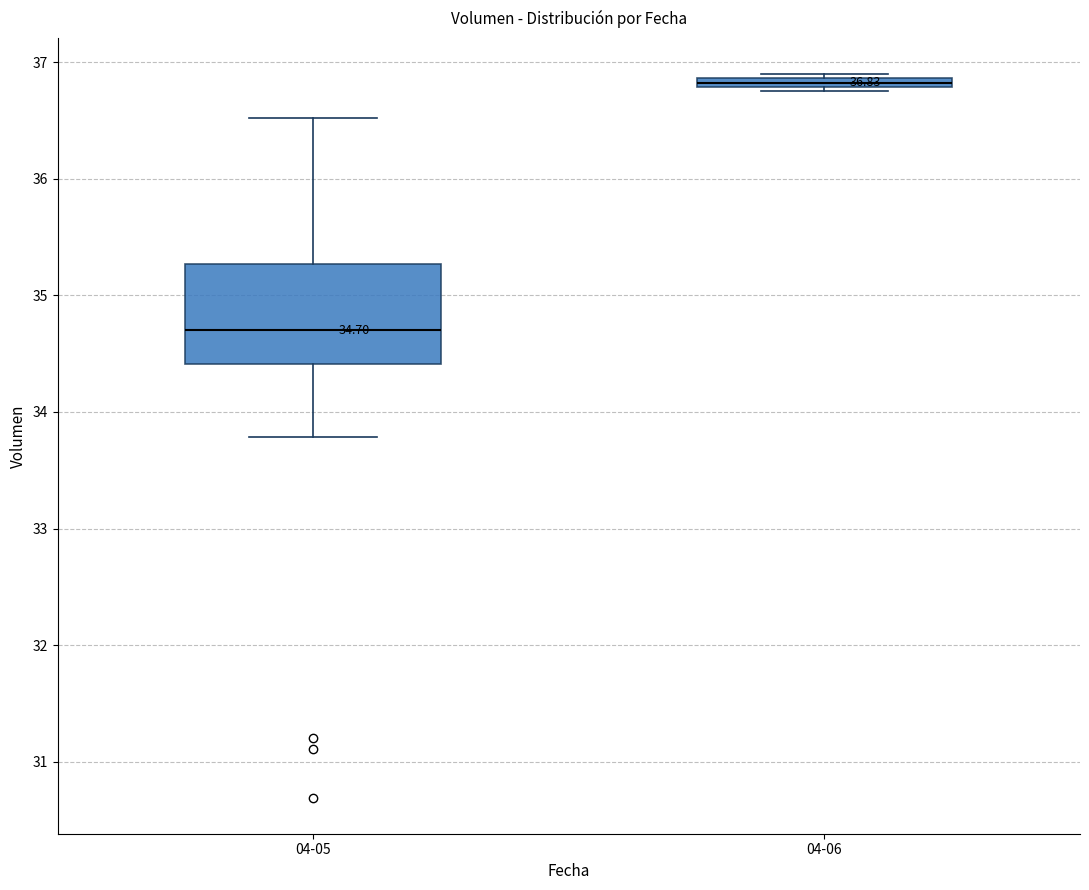

Which box's median line is the lowest?

04-05